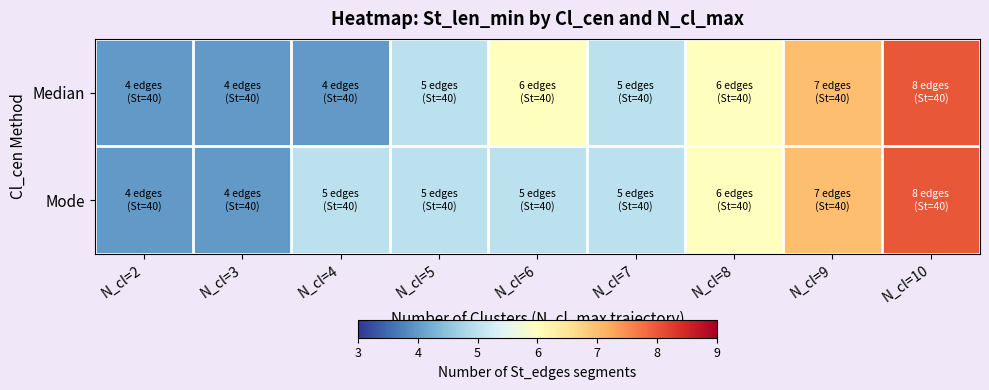

Rank the series by their maximum value, from lowest to highest.

Median, Mode